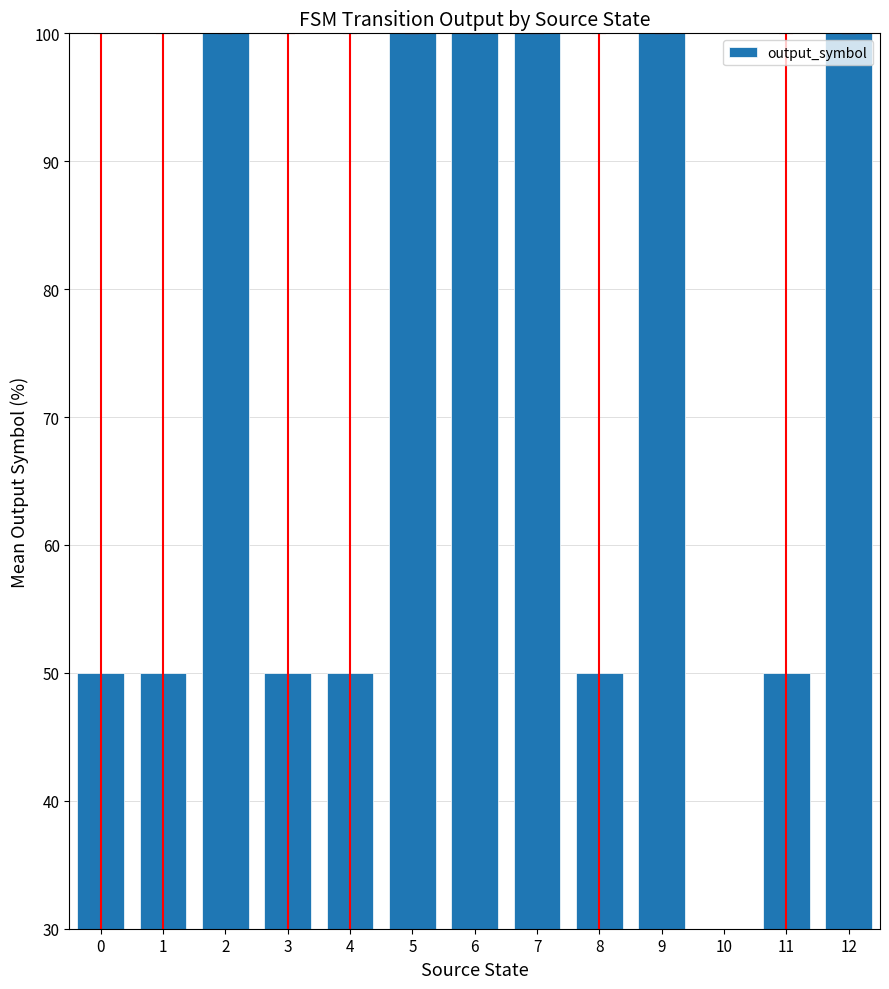

Count the number of values greater than 50.

6